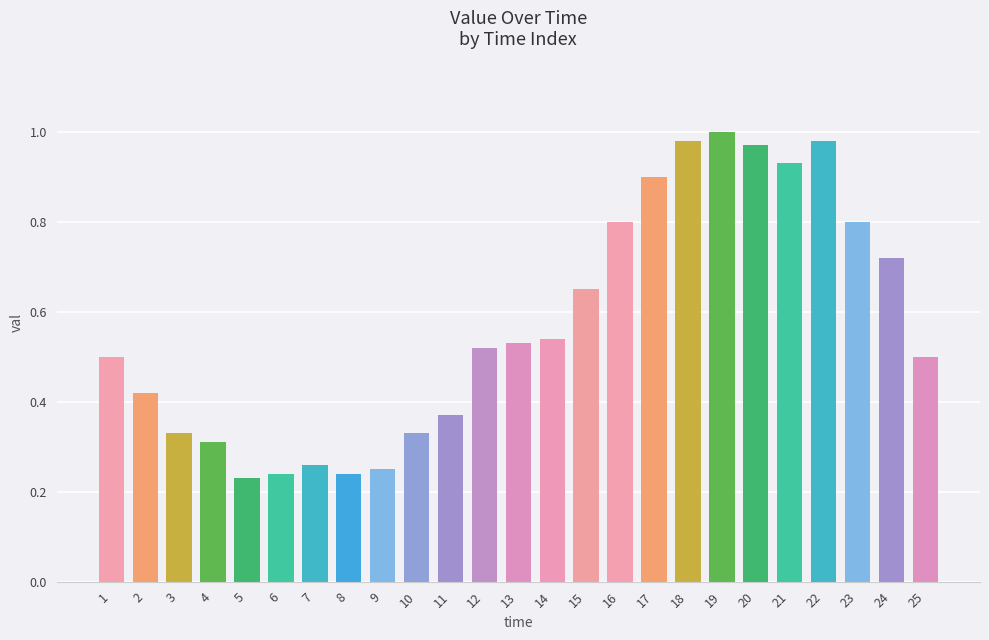

Is it true that the value at 13 is 0.5?

True